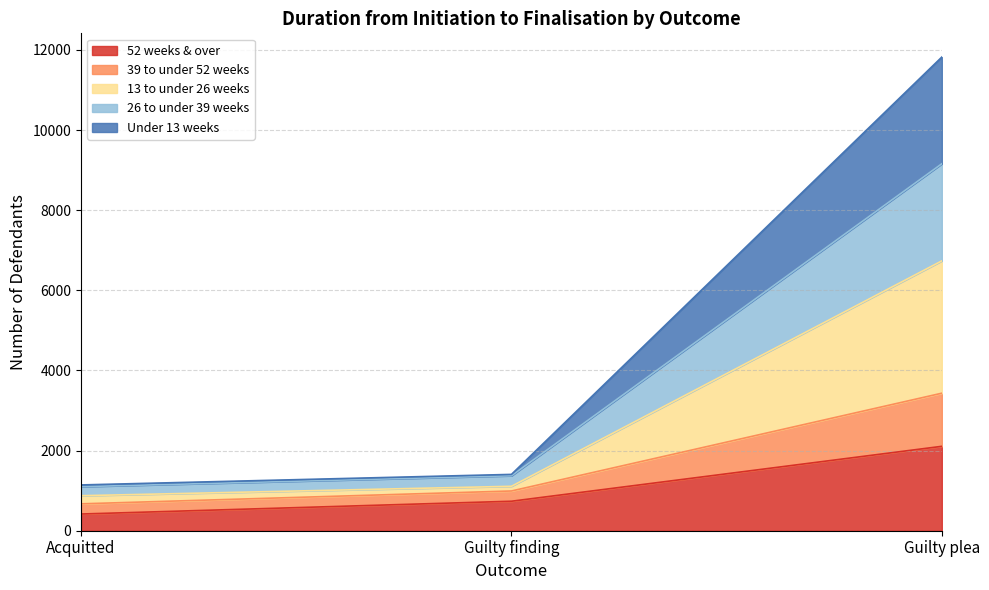

The value of 52 weeks & over at Guilty plea is 2107. True or false?

True